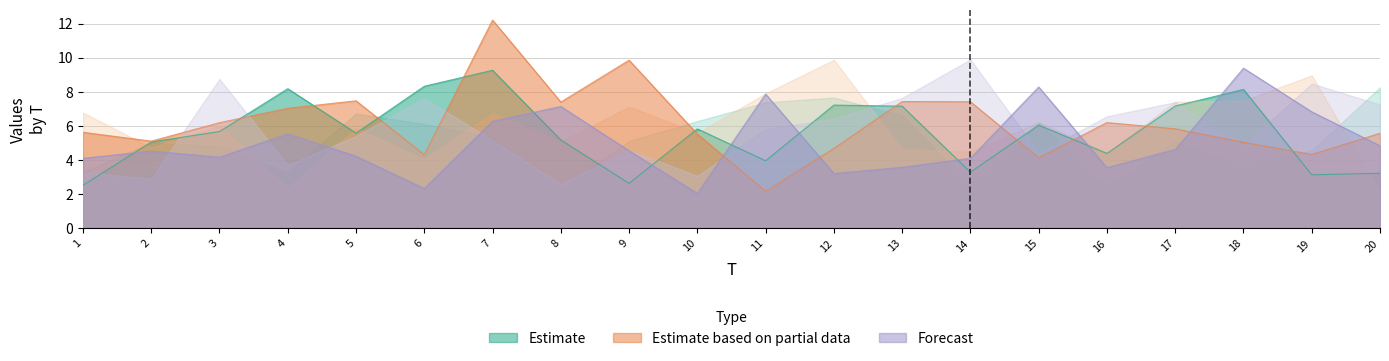

Rank the series by their maximum value, from highest to lowest.

Estimate based on partial data, Forecast, Estimate